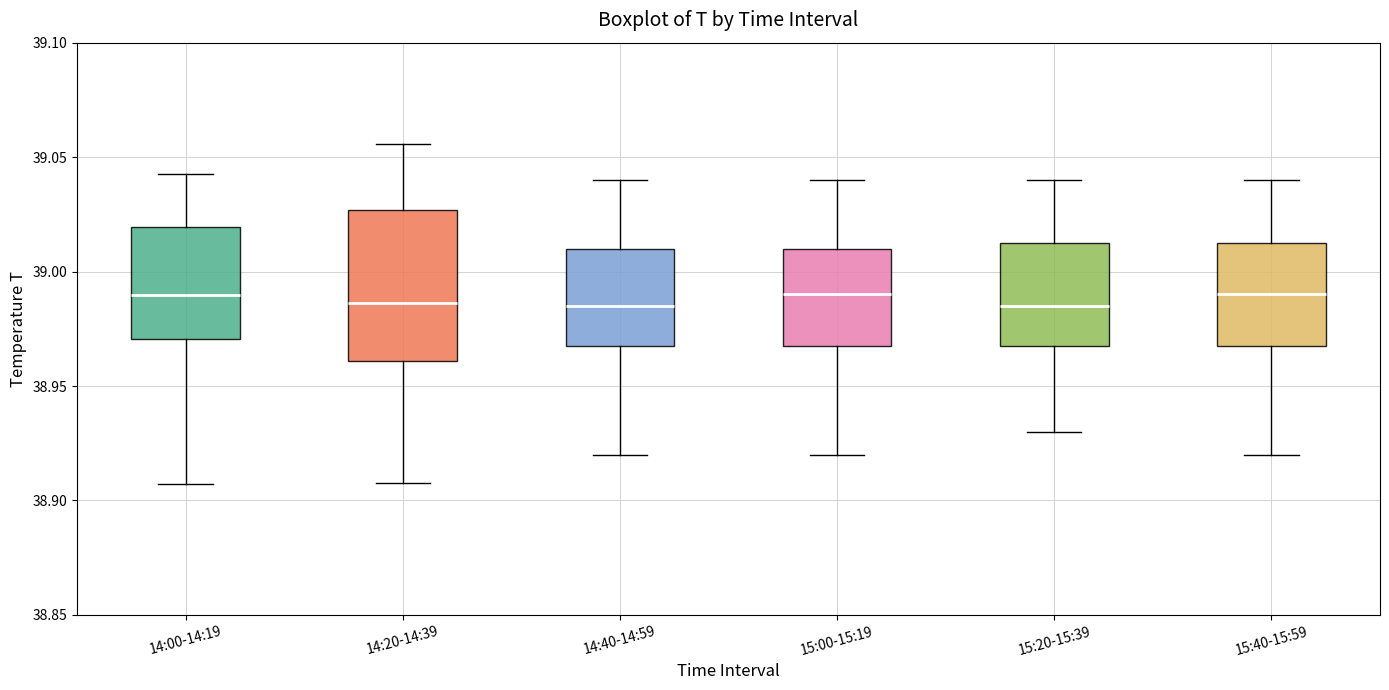

Reading left to right, transcribe this box plot: for each box, give where its median line is, the range the box spans, and where its two whiskers end, as read against the y-axis. The values are not printed on the chart, so give them approximately, as read against the axis.

14:00-14:19: median 38.990, box 38.970 to 39.020, whiskers 38.905 to 39.045
14:20-14:39: median 38.985, box 38.960 to 39.025, whiskers 38.910 to 39.055
14:40-14:59: median 38.985, box 38.970 to 39.010, whiskers 38.920 to 39.040
15:00-15:19: median 38.990, box 38.970 to 39.010, whiskers 38.920 to 39.040
15:20-15:39: median 38.985, box 38.970 to 39.015, whiskers 38.930 to 39.040
15:40-15:59: median 38.990, box 38.970 to 39.015, whiskers 38.920 to 39.040